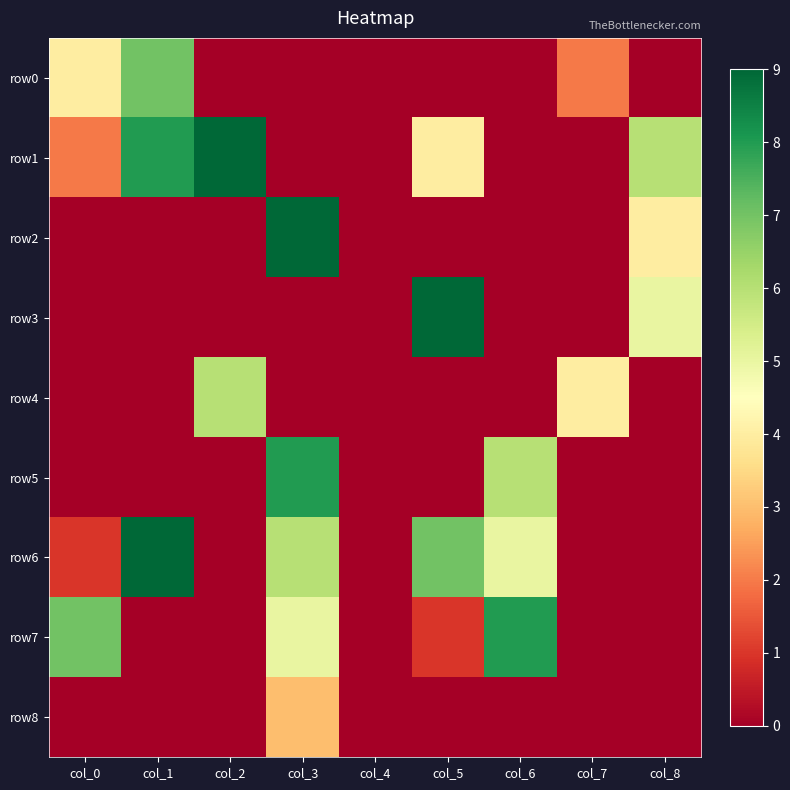

Which has a higher value, col_5 or col_0?

col_0